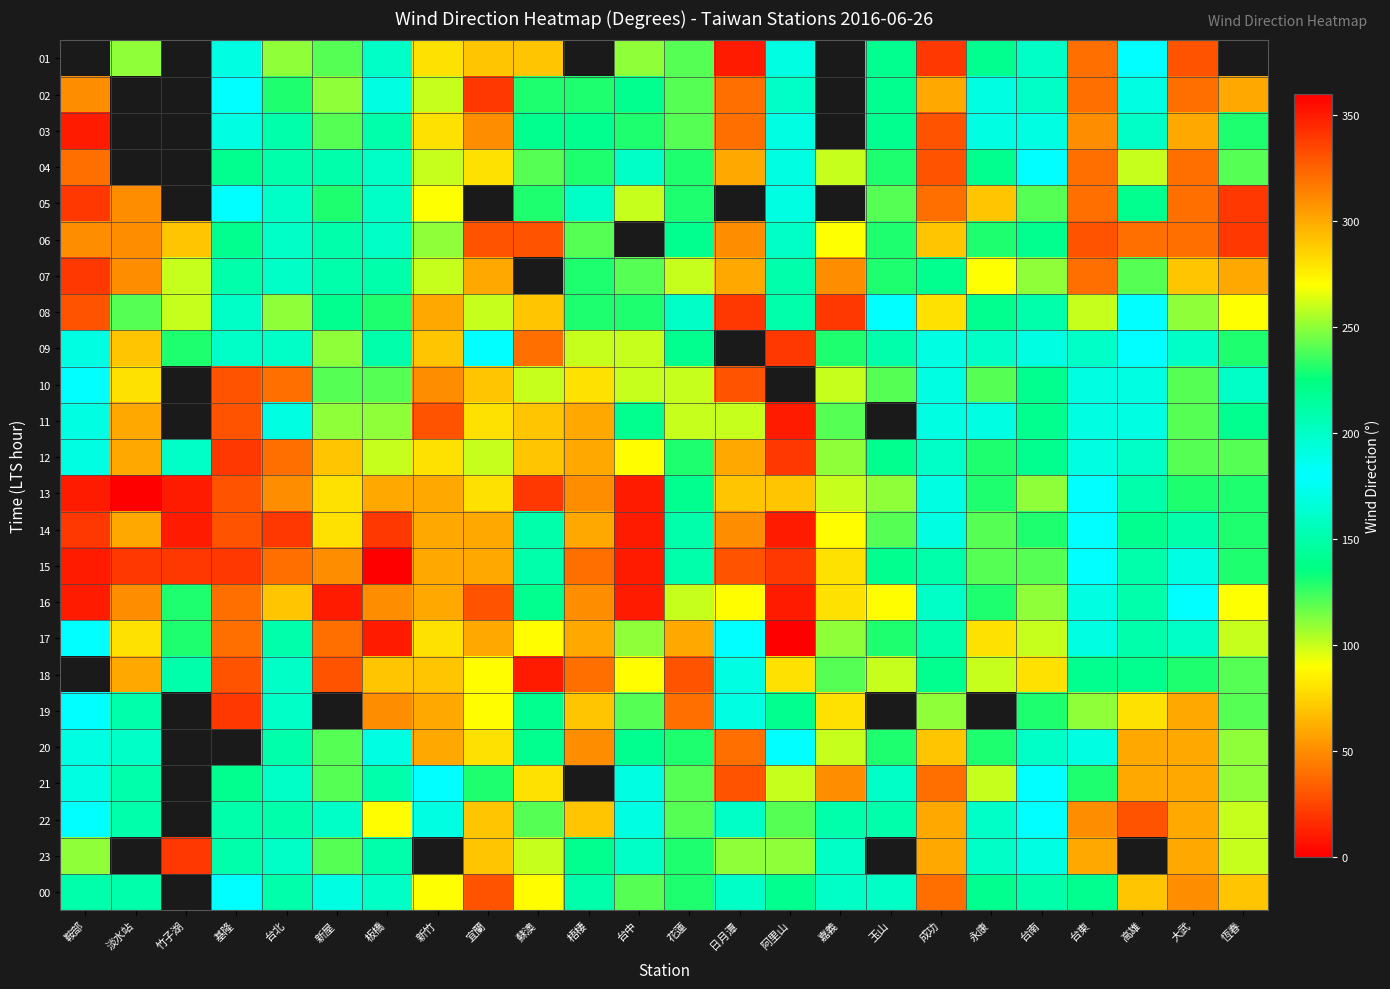

What is the greatest value displayed?

360.0